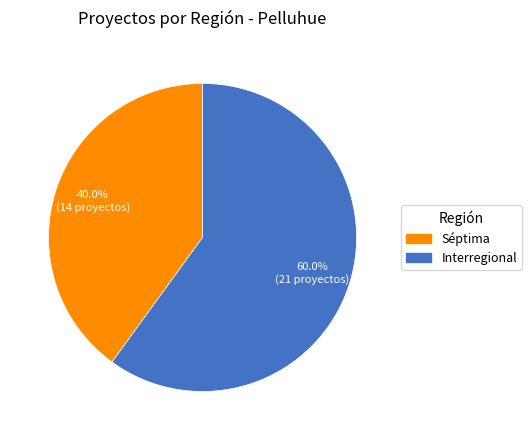

To the nearest percent, what is the average slice percentage?

50%